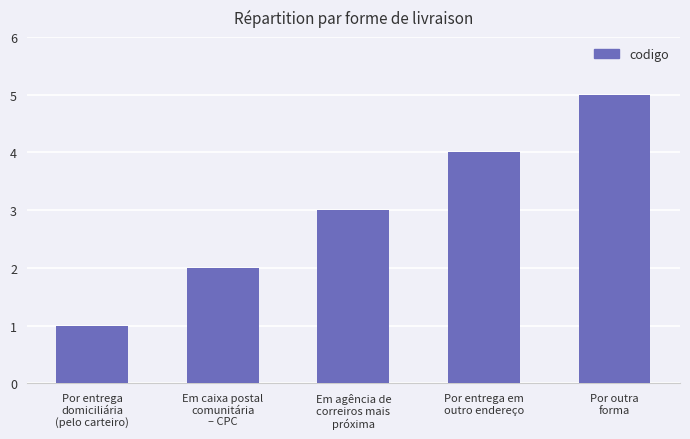

Reading left to right, transcribe all the data shown in this chart.

Por entrega
domiciliária
(pelo carteiro)=1	Em caixa postal
comunitária
– CPC=2	Em agência de
correiros mais
próxima=3	Por entrega em
outro endereço=4	Por outra
forma=5